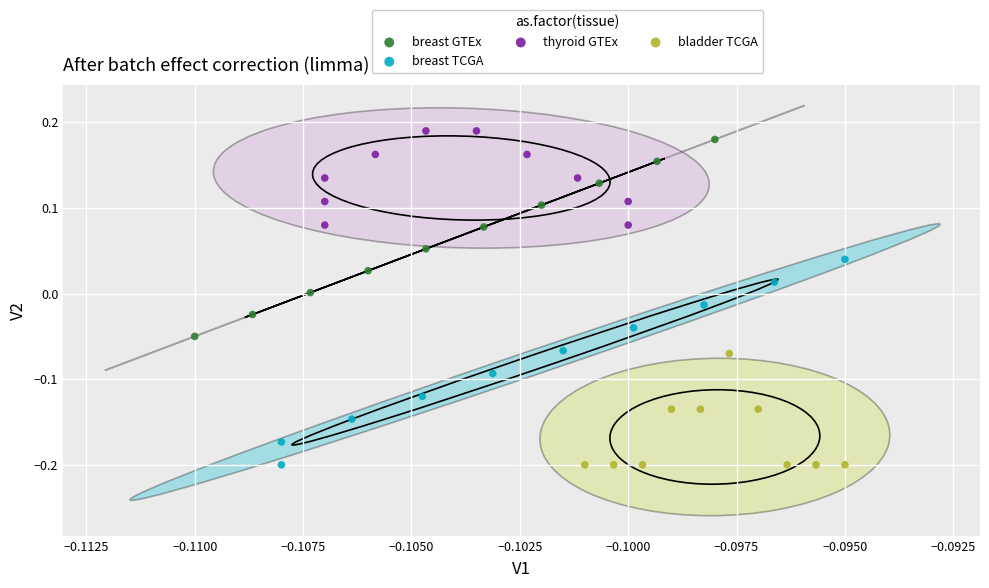

Which series reaches the maximum Y coordinate?

thyroid GTEx